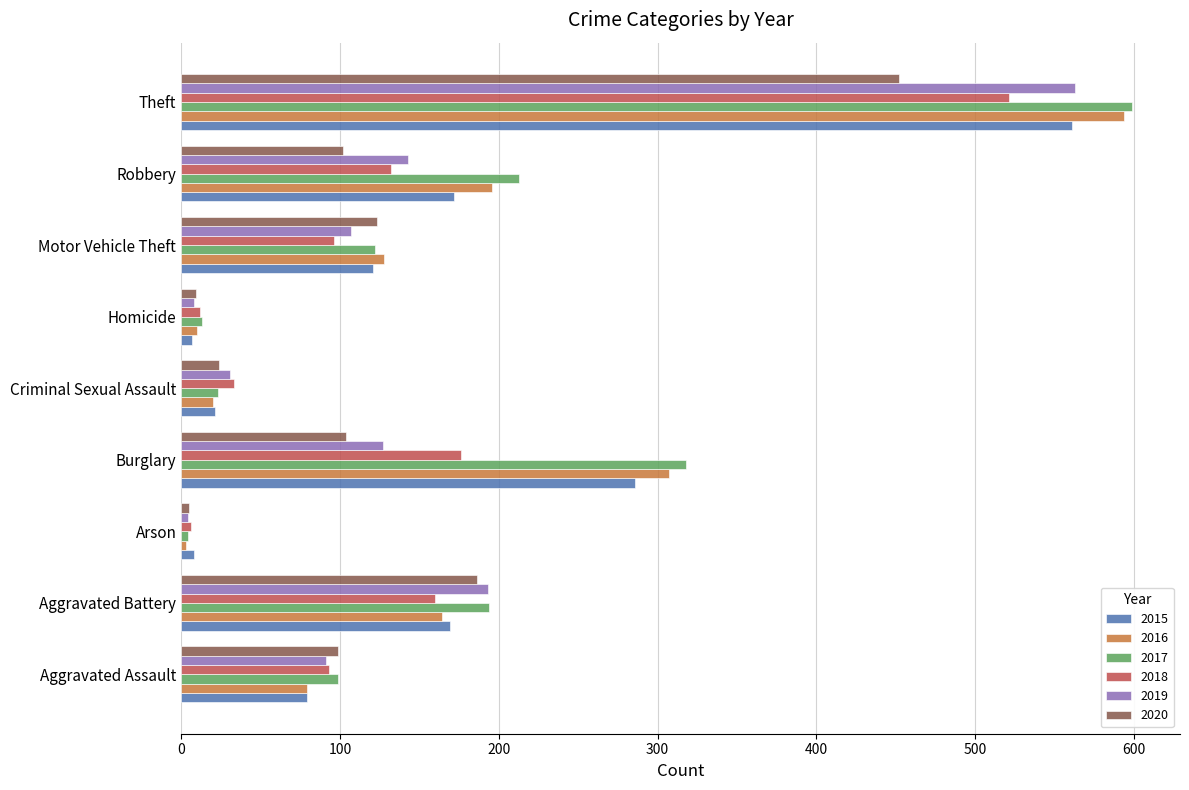

True or false: 2019 has a value of 334 at Aggravated Battery.

False